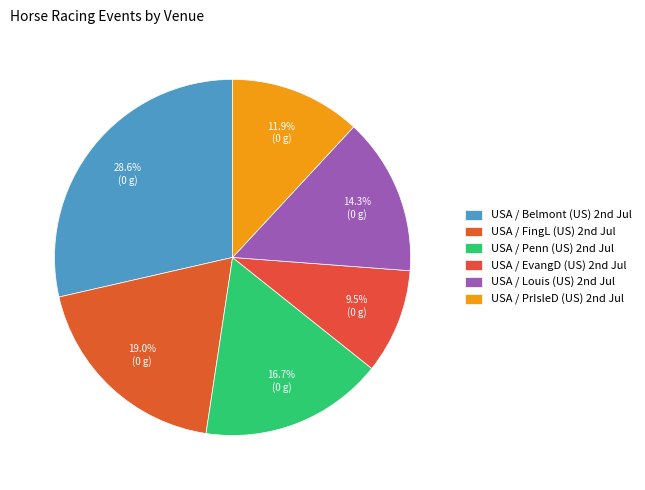

Which category has the smallest portion of the pie?

USA / EvangD (US) 2nd Jul